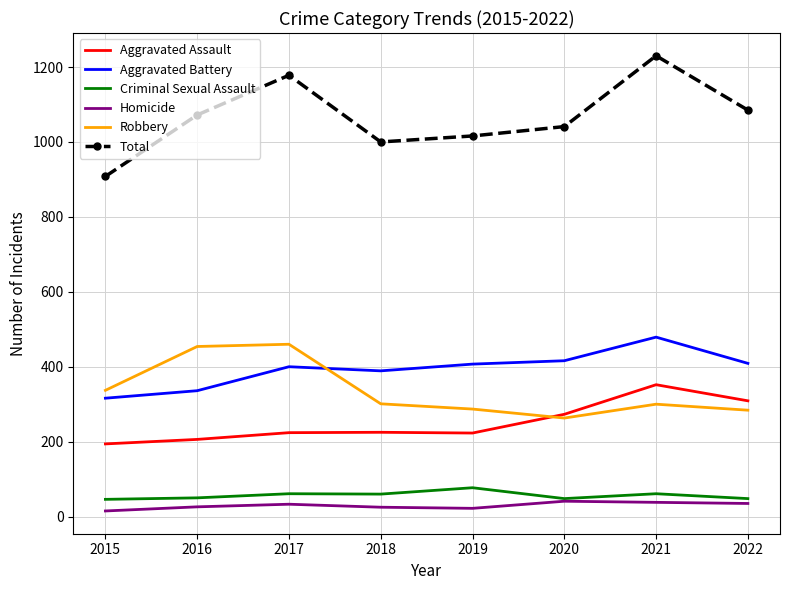

Is the value of Homicide at 2022 greater than the value of Total at 2021?

No